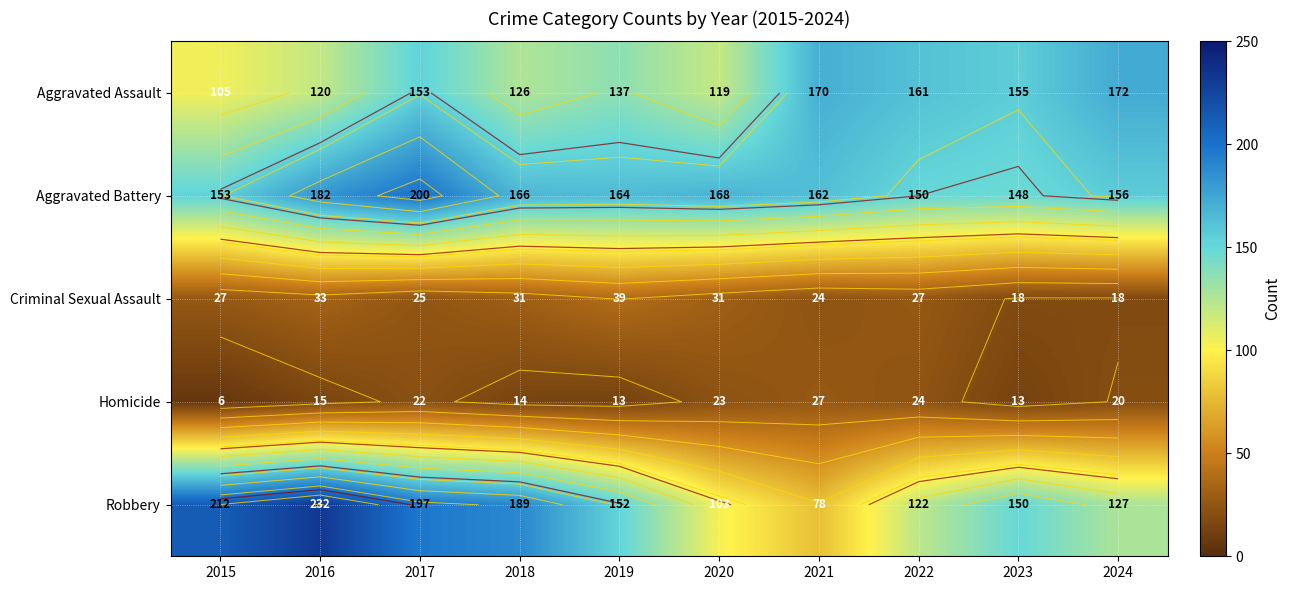

What is the greatest value displayed?

232